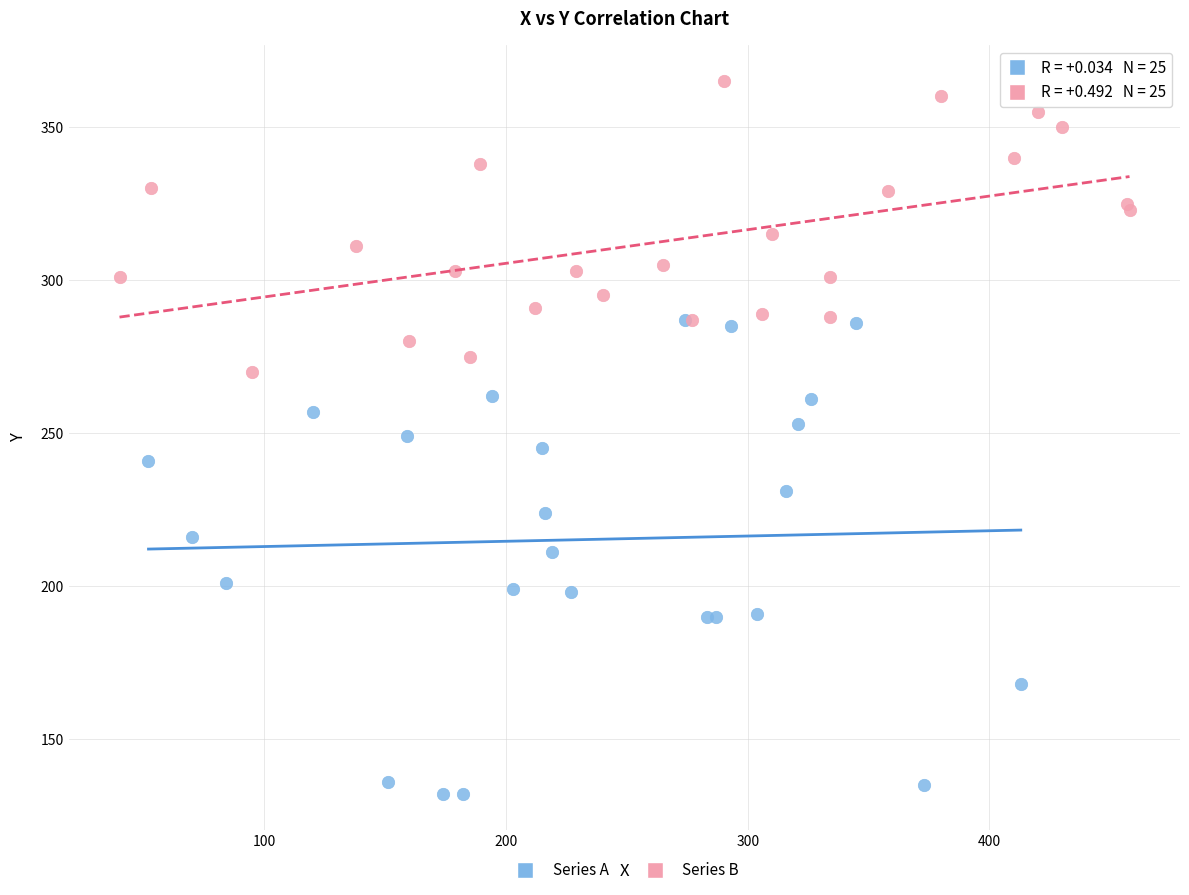

Which series reaches the maximum Y coordinate?

Series B